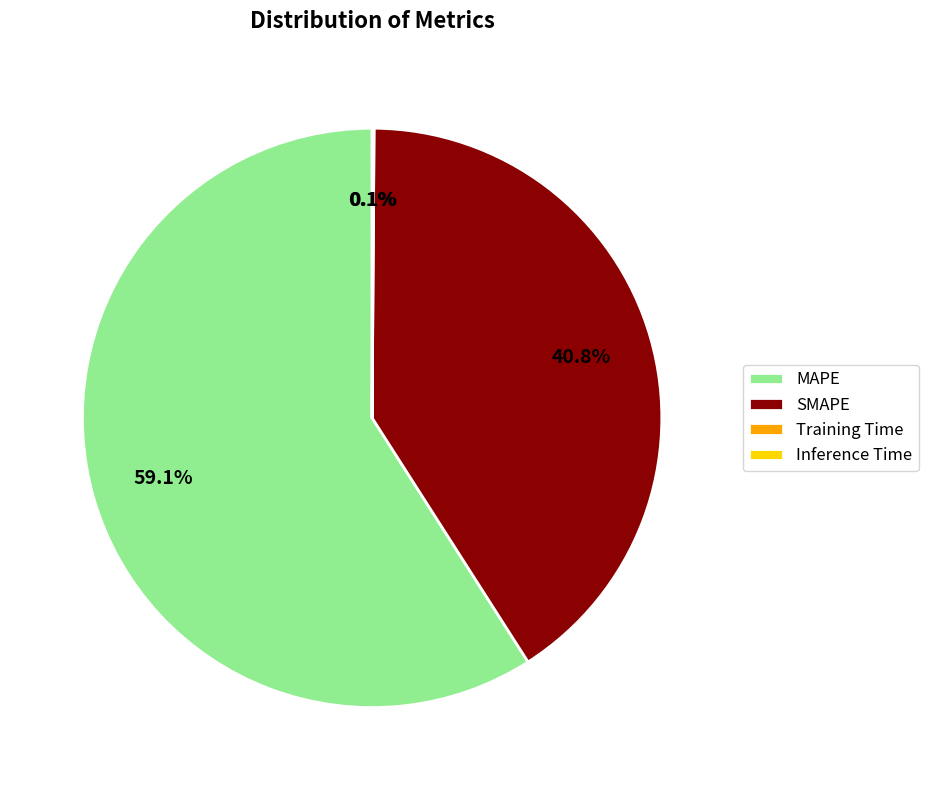

Combined, do SMAPE and MAPE account for over 50%?

Yes